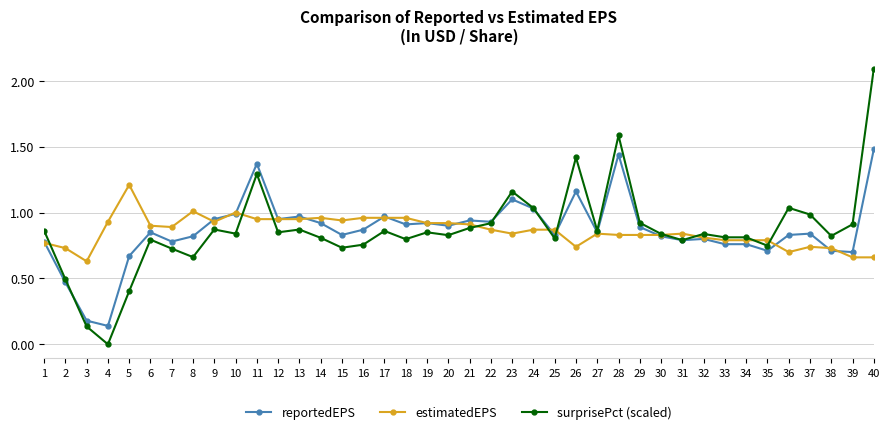

Where is the first local maximum for reportedEPS?

6